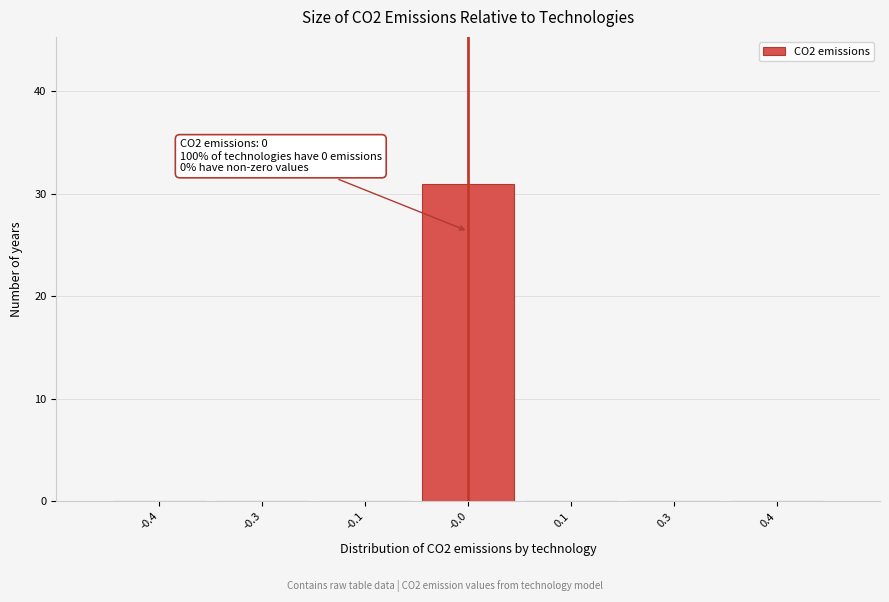

Reading left to right, extract all data points from this chart.

-0.4=0	-0.3=0	-0.1=0	-0.0=31	0.1=0	0.3=0	0.4=0